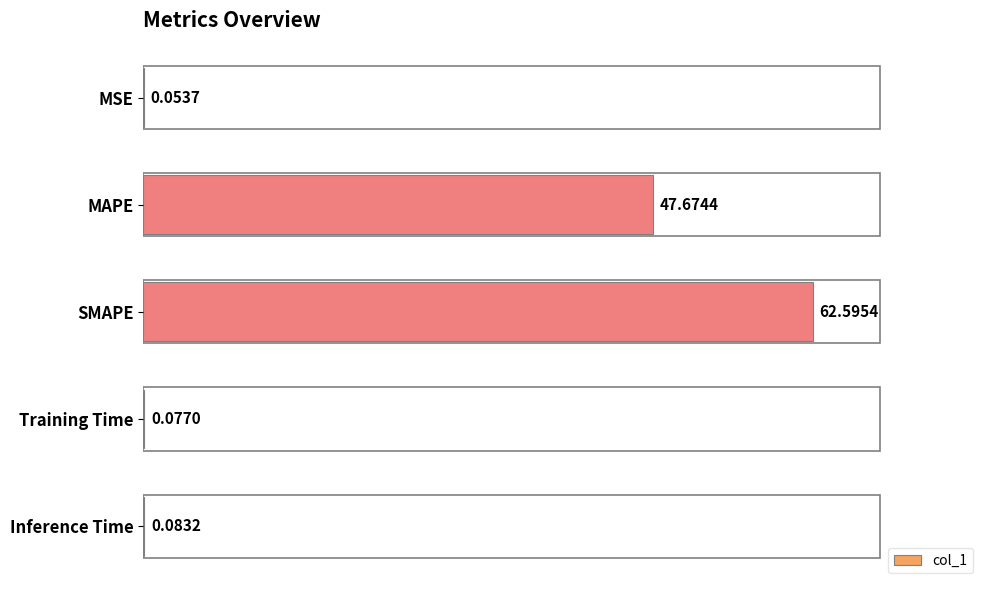

What is the sum of all values?

110.5